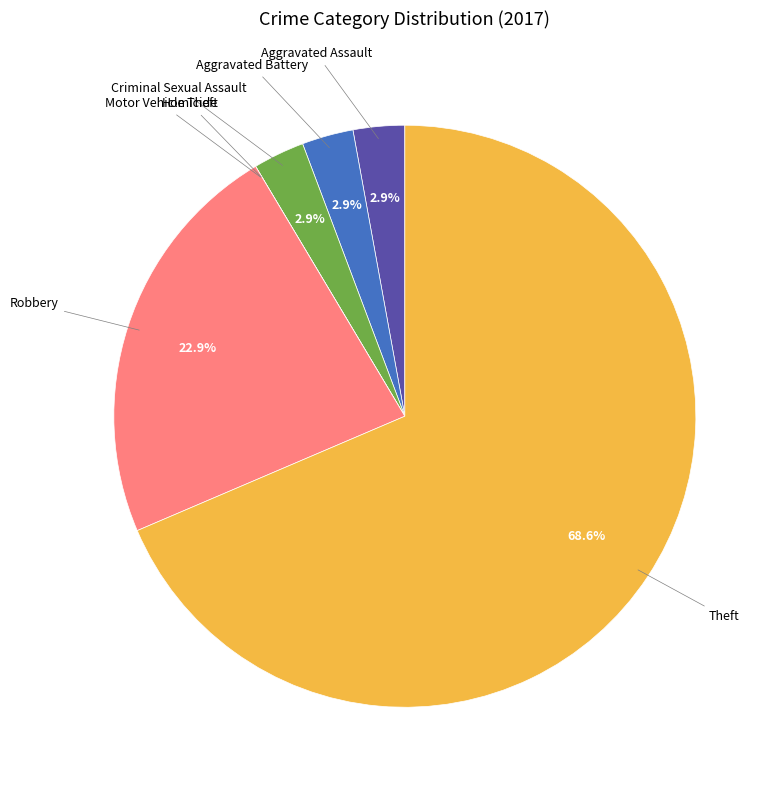

Is there any slice that represents more than half of the pie?

Yes